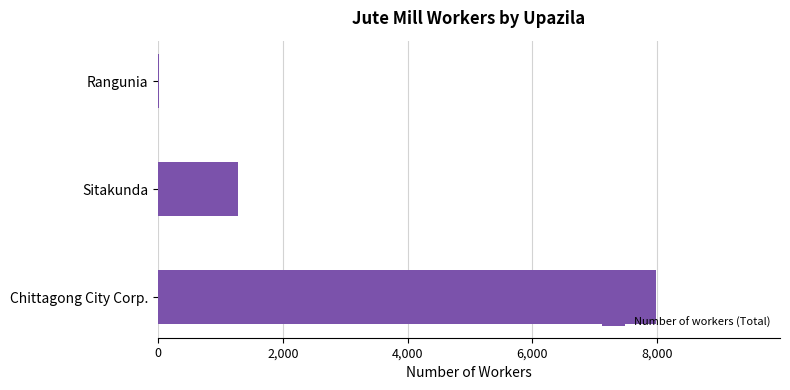

What is the greatest value displayed?

7974